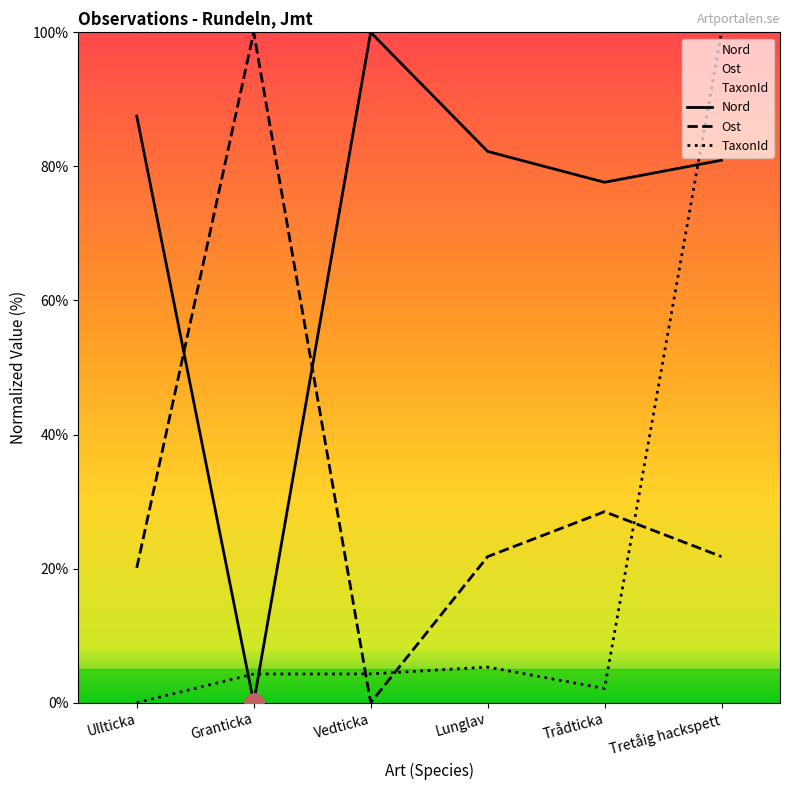

The value of Ost at Tretåig hackspett is 21.8. True or false?

True